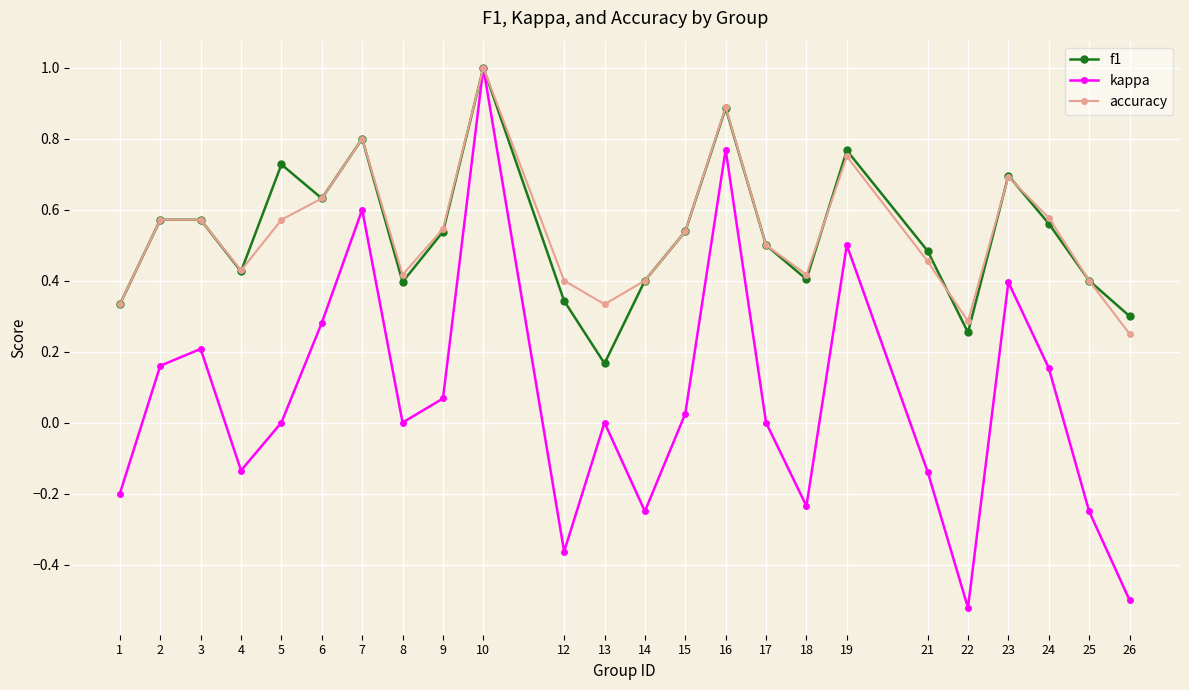

Which category has the lowest value in the kappa series?

22